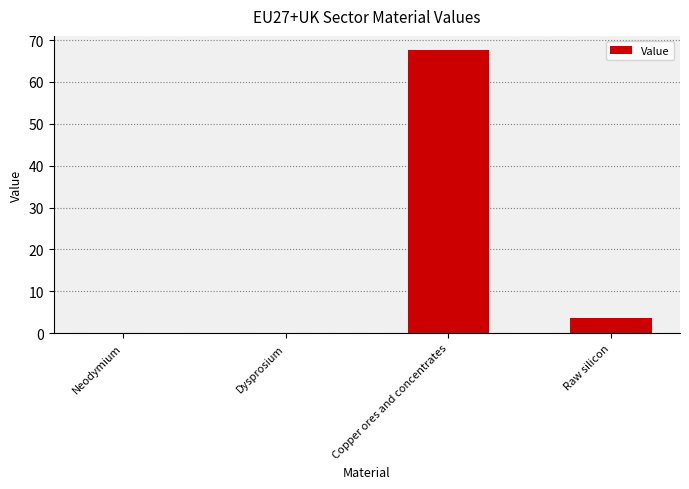

Between Dysprosium and Raw silicon, which is larger?

Raw silicon